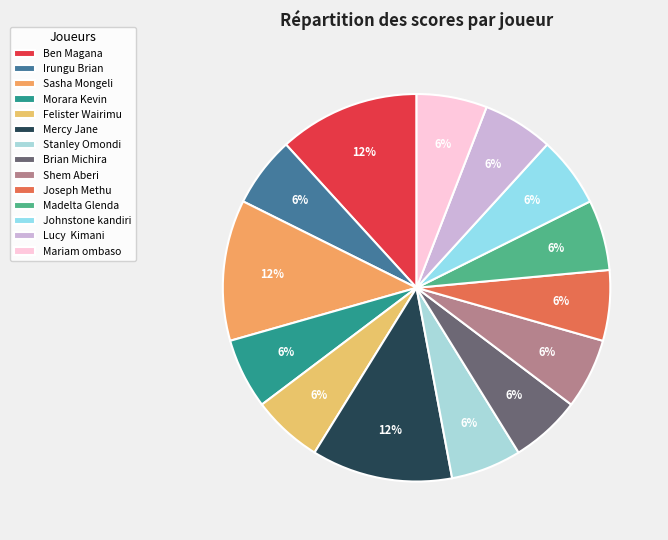

The Mercy Jane slice represents 12% of the pie. True or false?

True